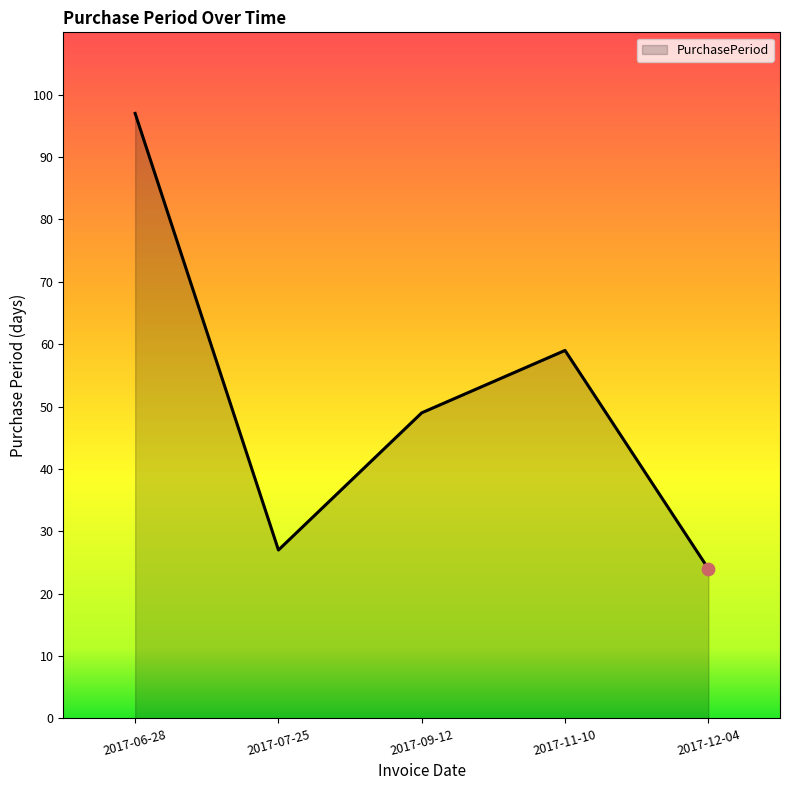

What is the ratio of the value at 2017-09-12 to the value at 2017-12-04?

2.0